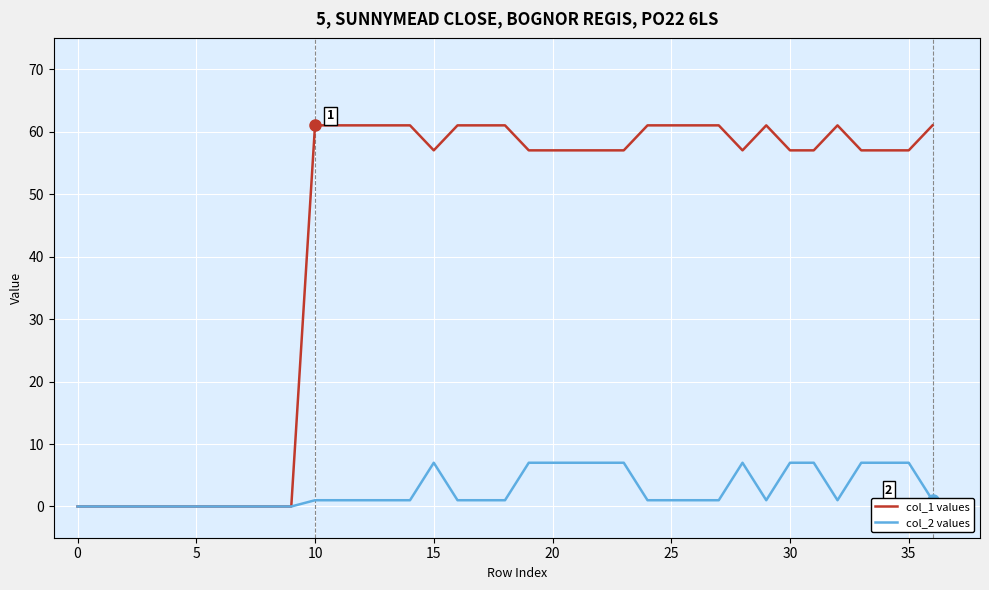

Which series has the widest spread of values?

col_1 values